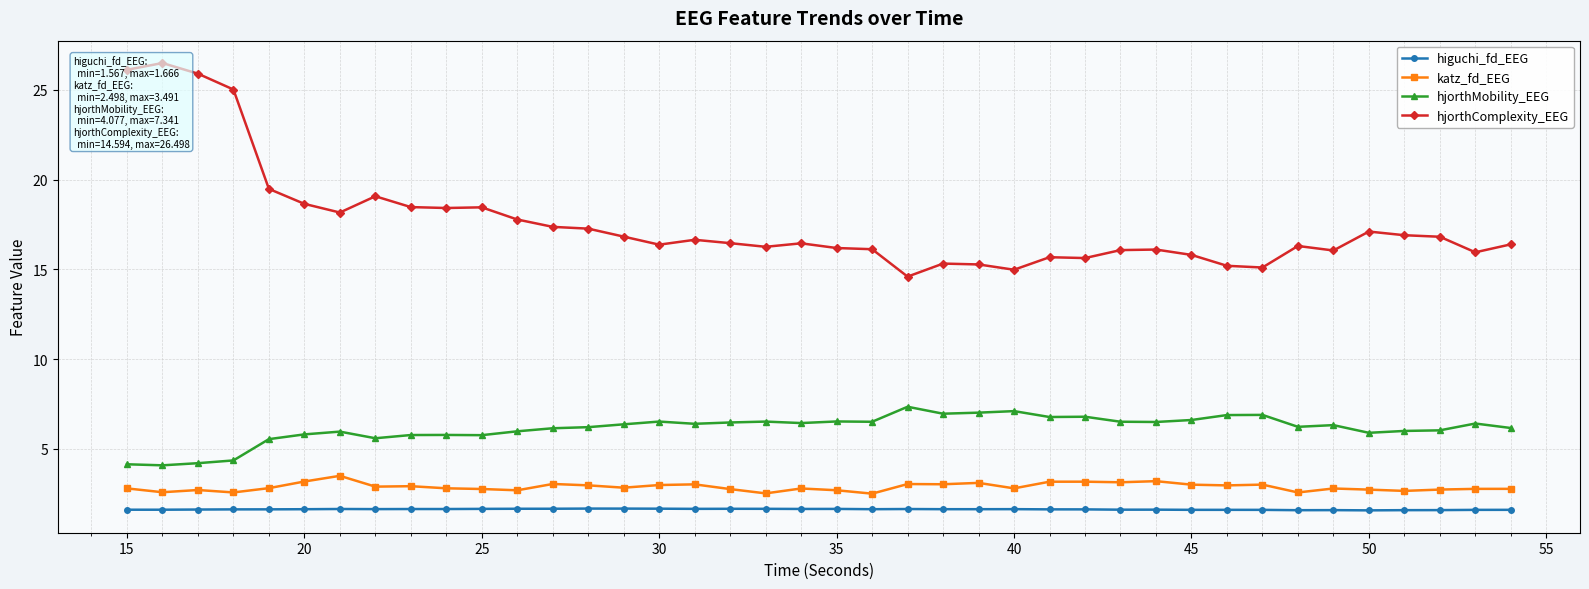

The hjorthMobility_EEG series shows 3.9 at 25. True or false?

False